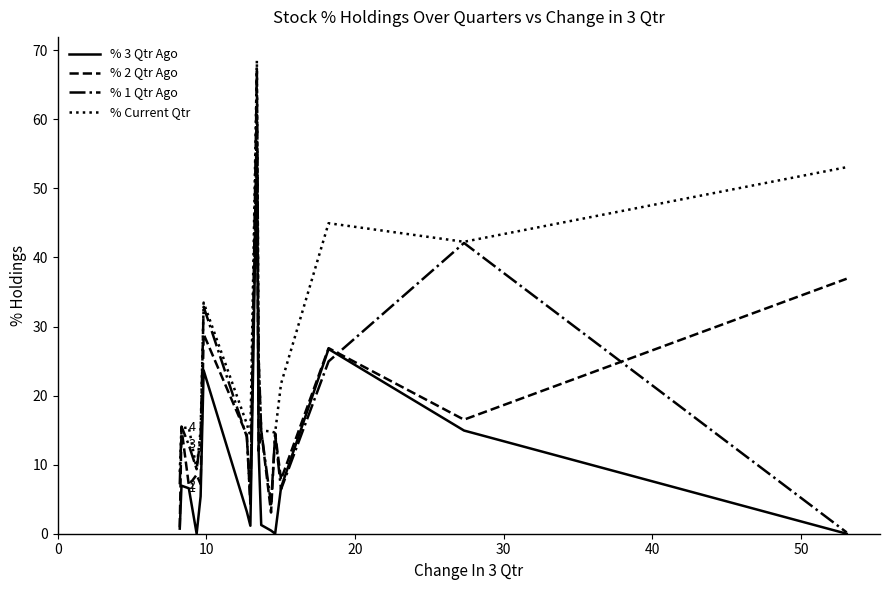

What is the highest value of the % Current Qtr series?

68.5